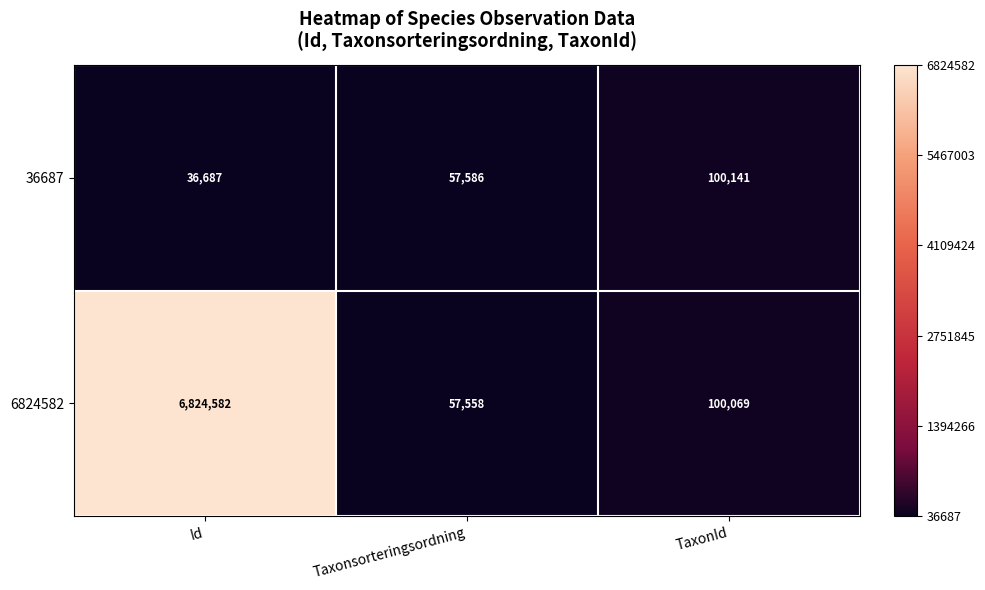

What is the smallest value displayed?

36687